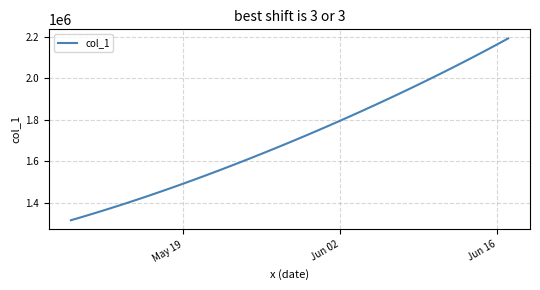

What is the maximum value shown in the chart?

2192183.0